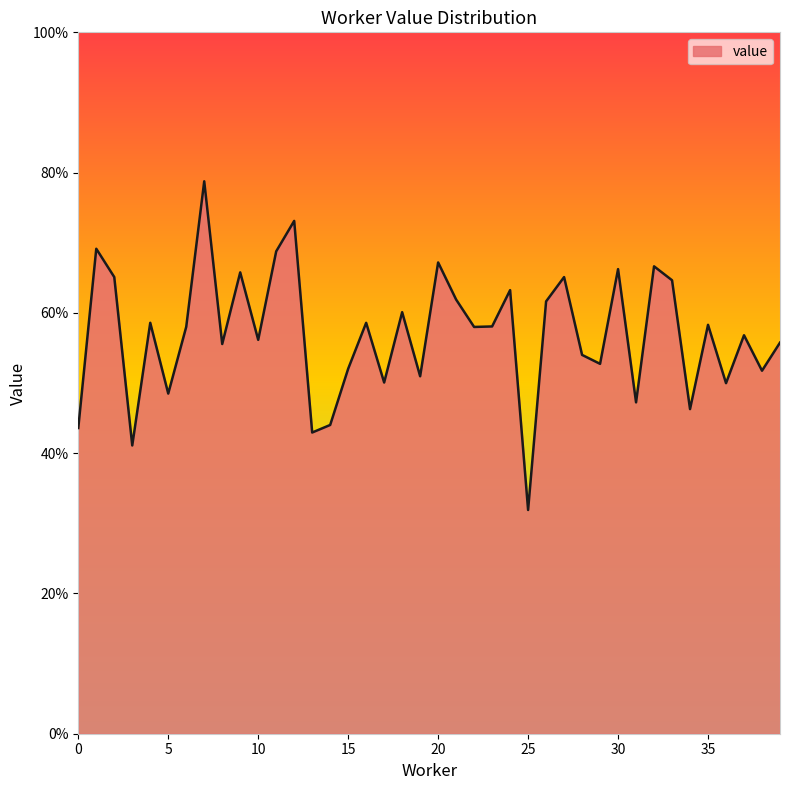

Does the chart have visible grid lines?

No